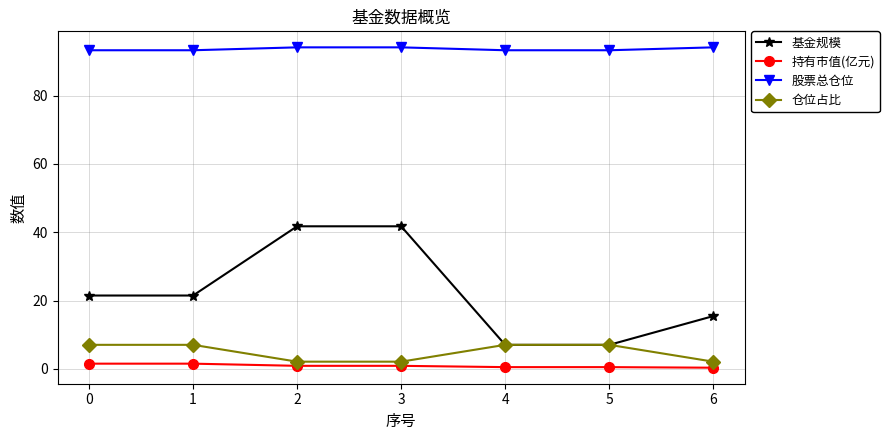

What are all the series names shown in the legend?

基金规模, 持有市值(亿元), 股票总仓位, 仓位占比